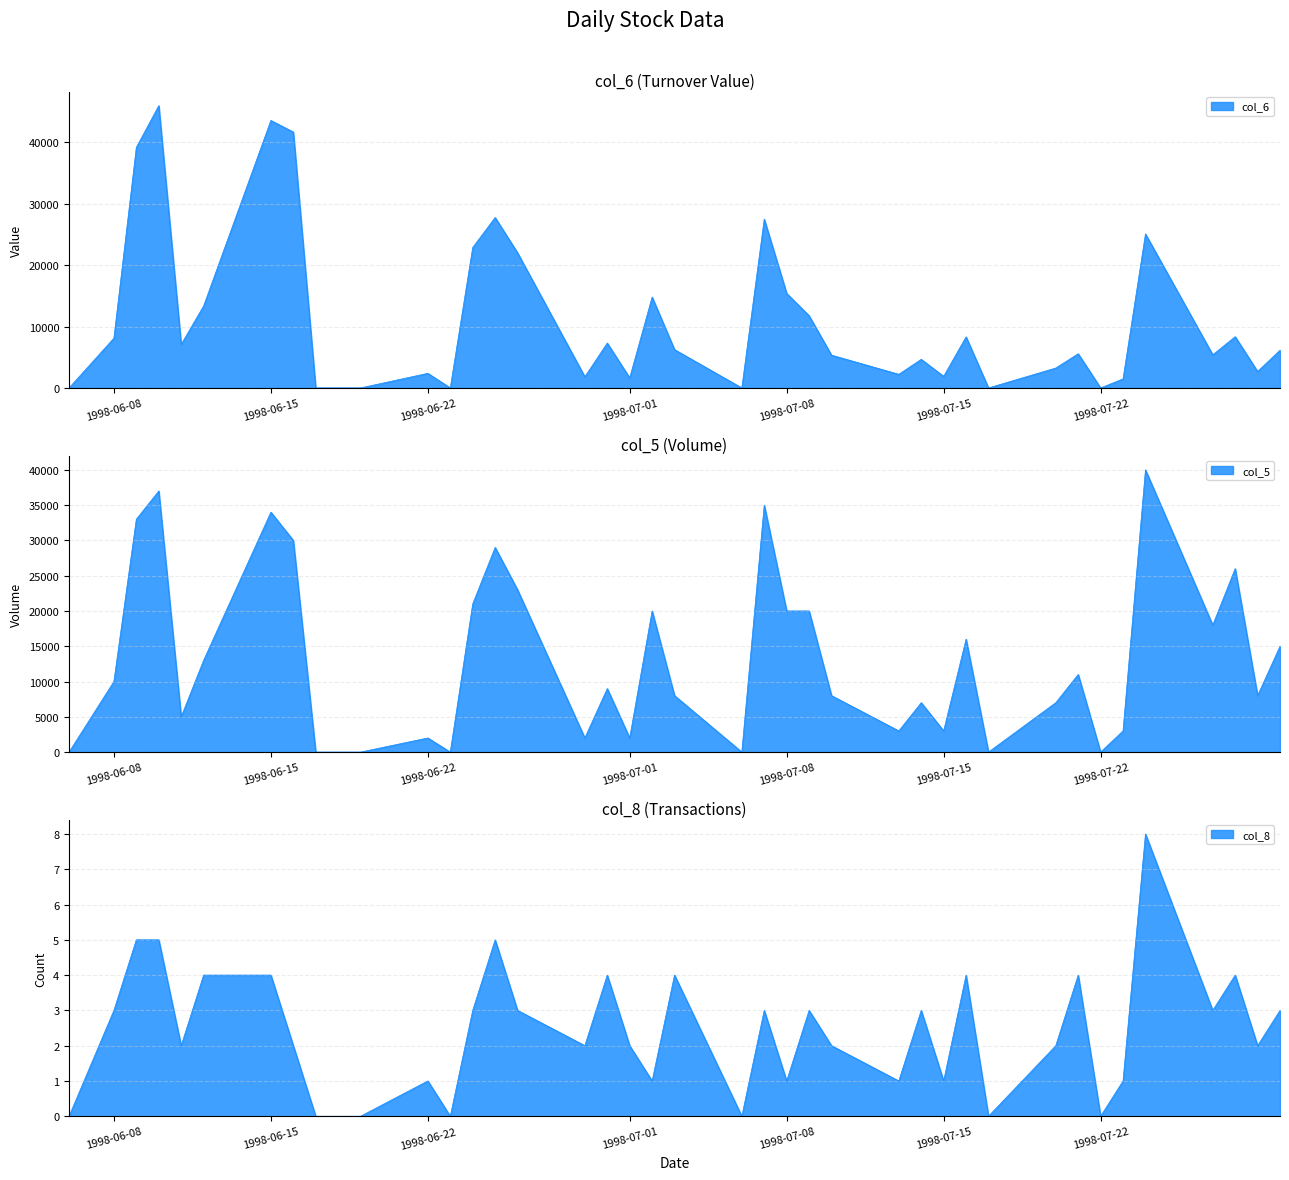

At which label is col_8 closest to 4?

98/06/12